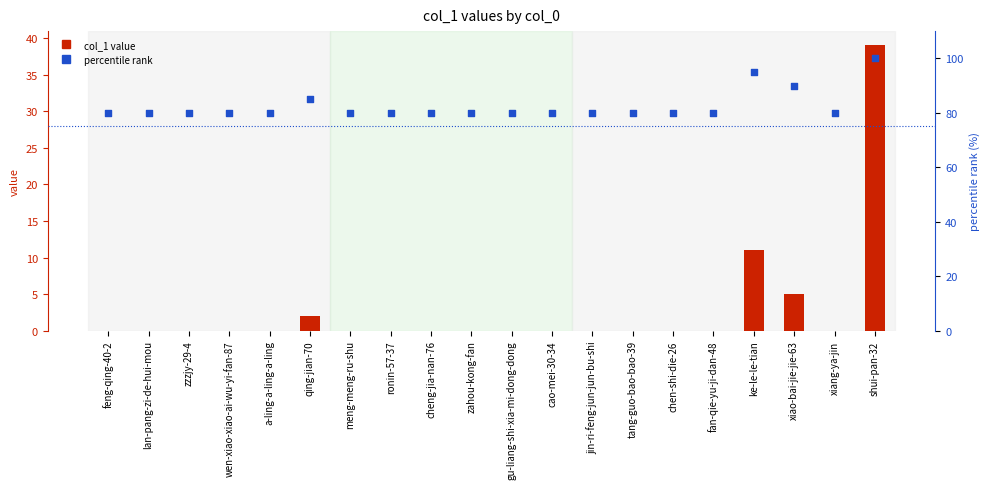

At how many categories does at least one series exceed 90?

2